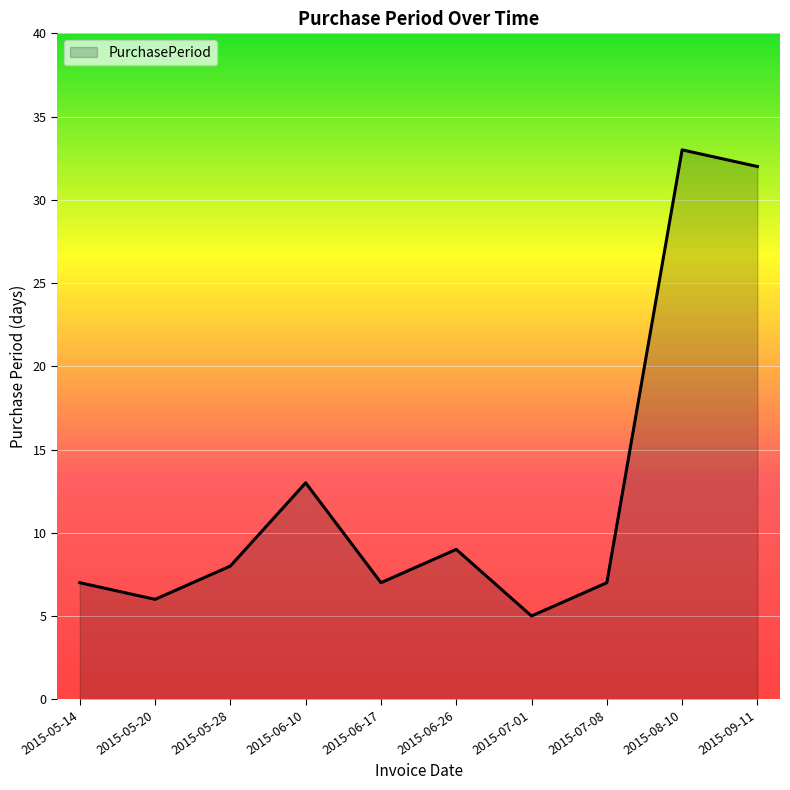

Where is the first local maximum?

2015-06-10